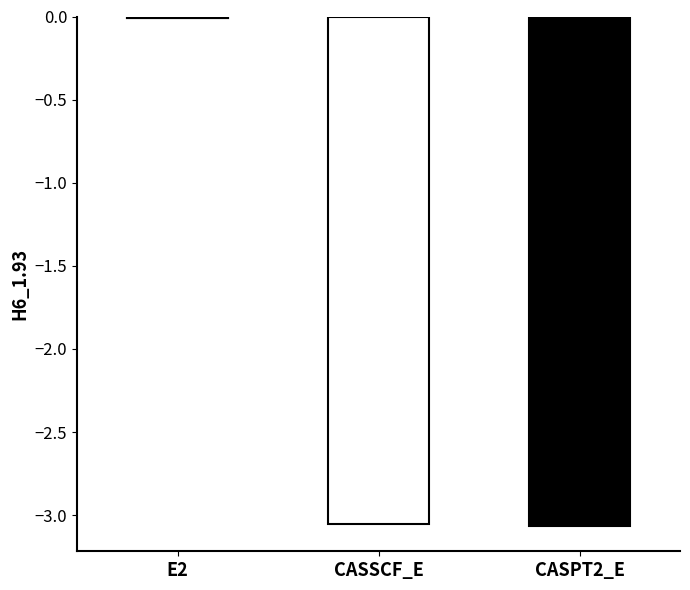

What is the label of the 2nd bar from the left?

CASSCF_E